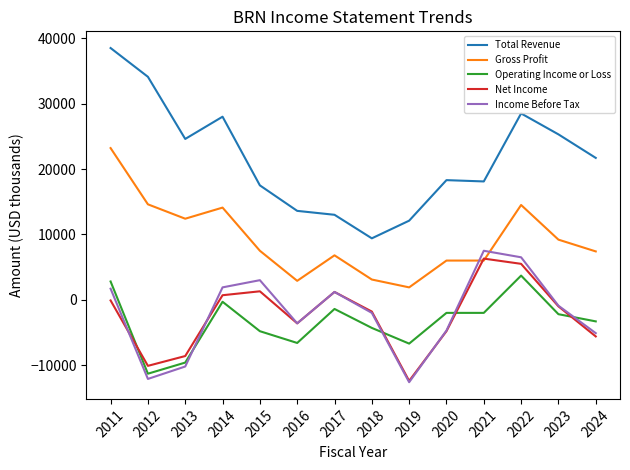

What are all the series names shown in the legend?

Total Revenue, Gross Profit, Operating Income or Loss, Net Income, Income Before Tax